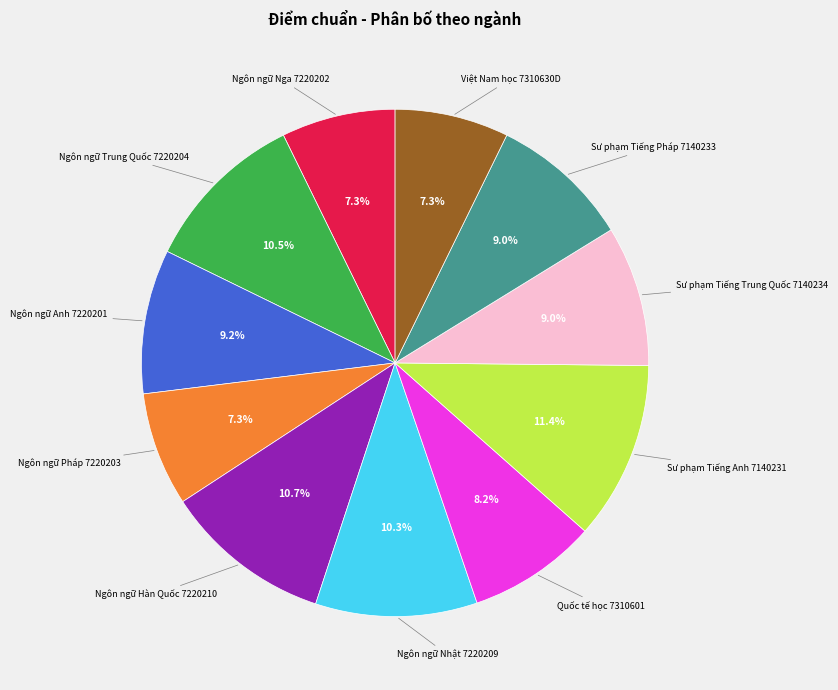

Is there a majority slice in this chart?

No